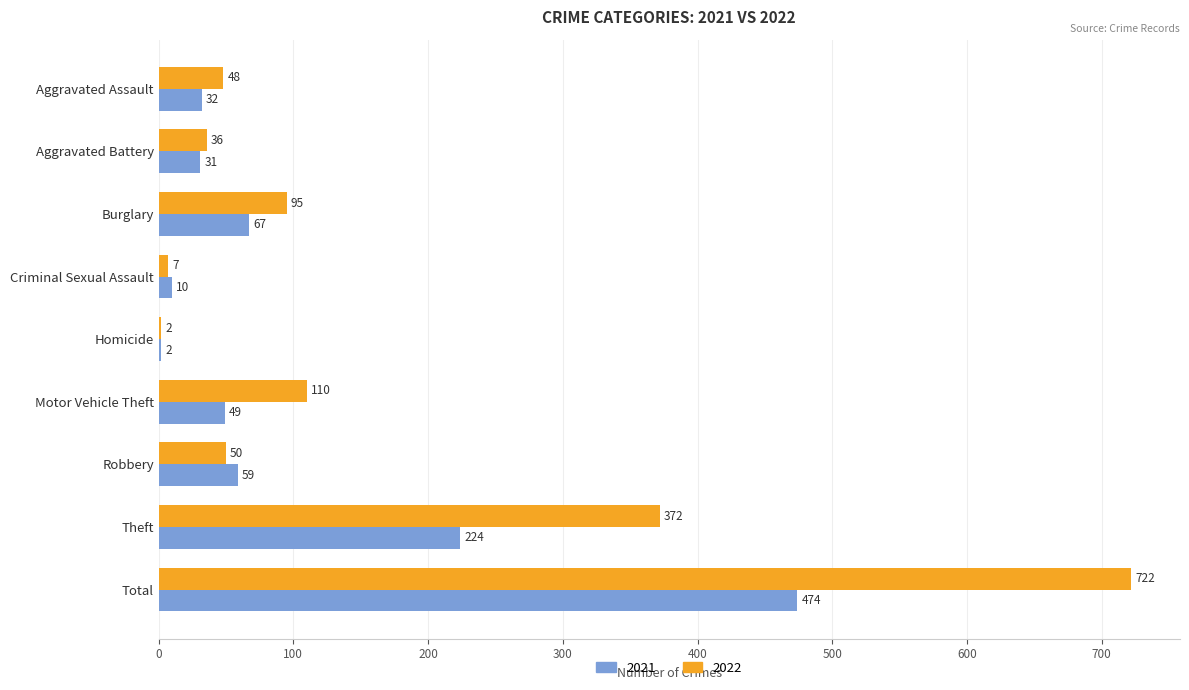

What is the sum of all 2022 values?

1442